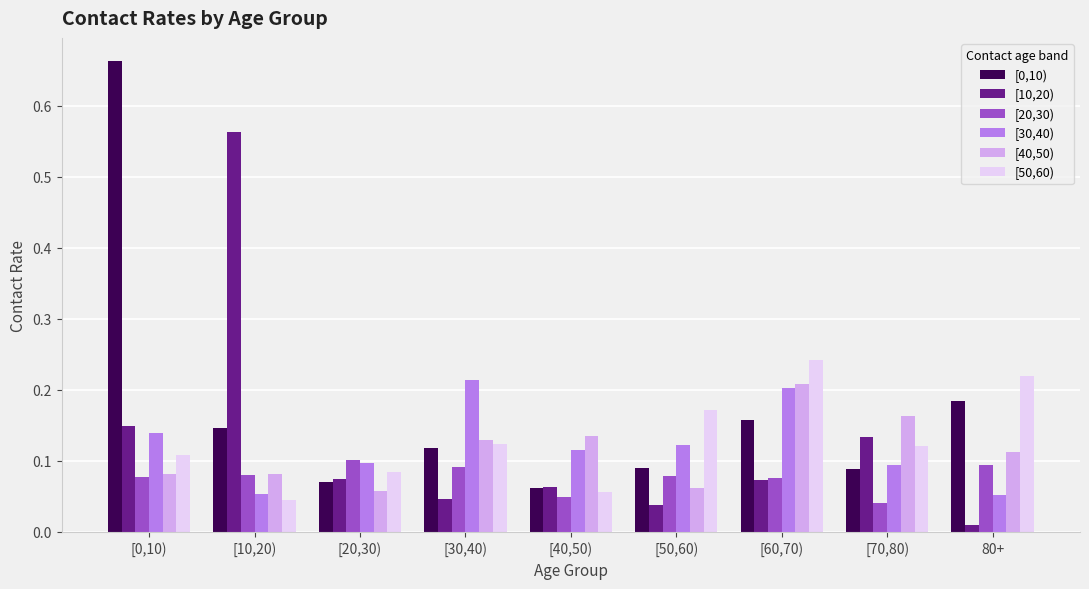

How many bars are there in each group?

6